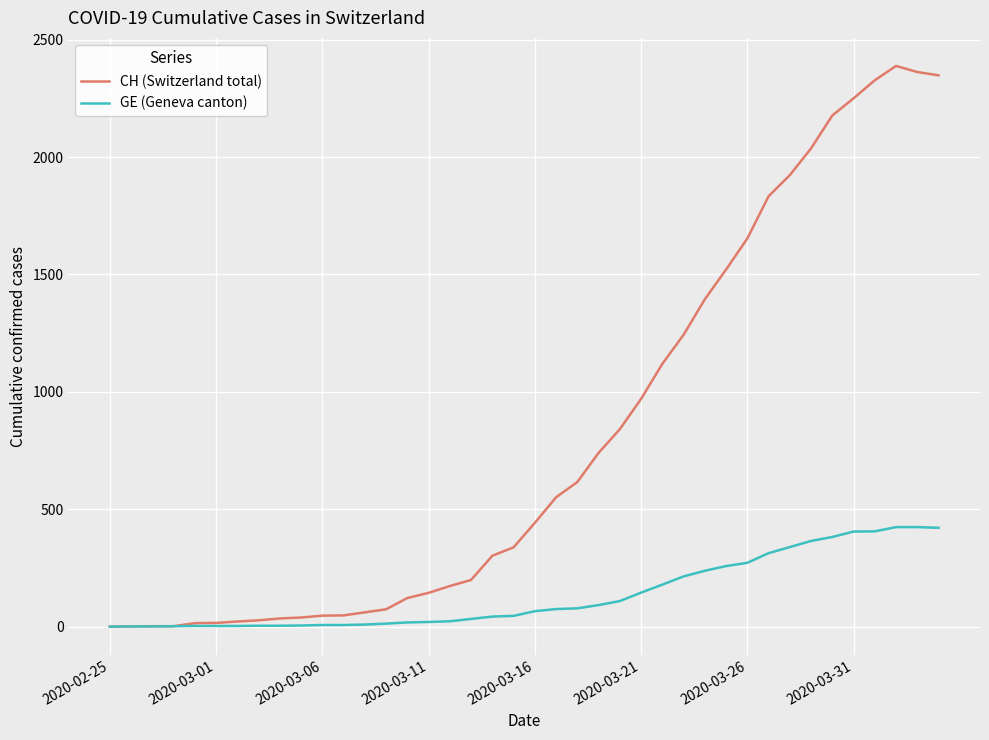

Which series has the largest range (max minus min)?

CH (Switzerland total)